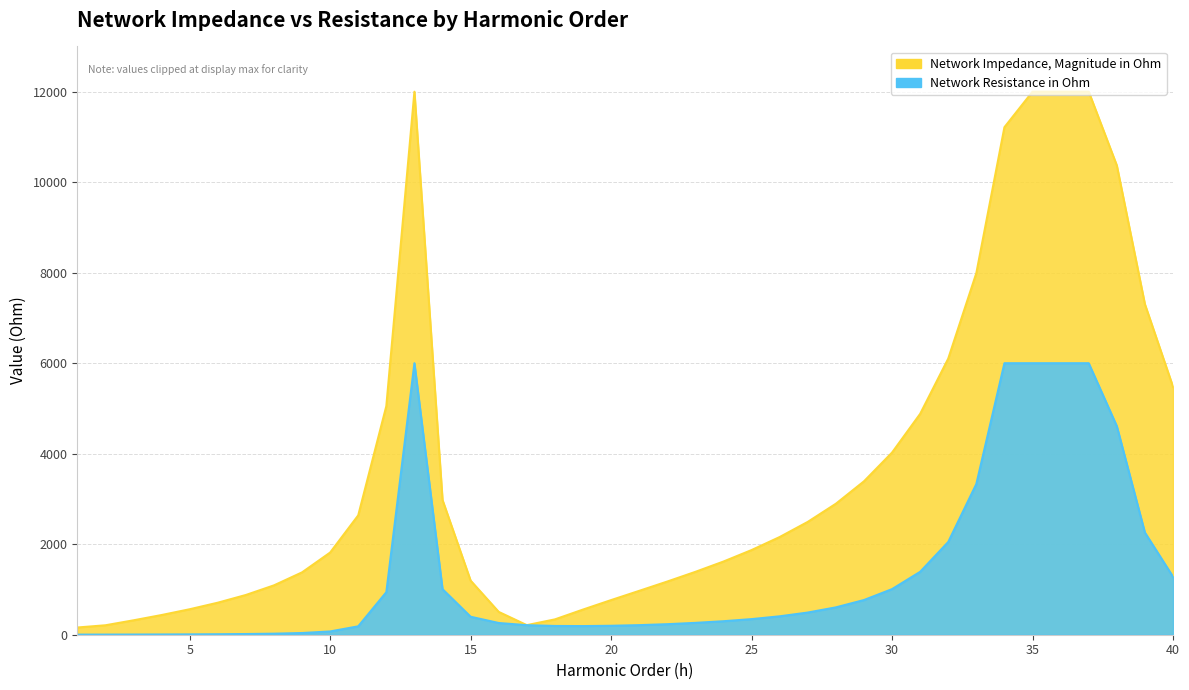

What is the smallest value displayed?

2.4